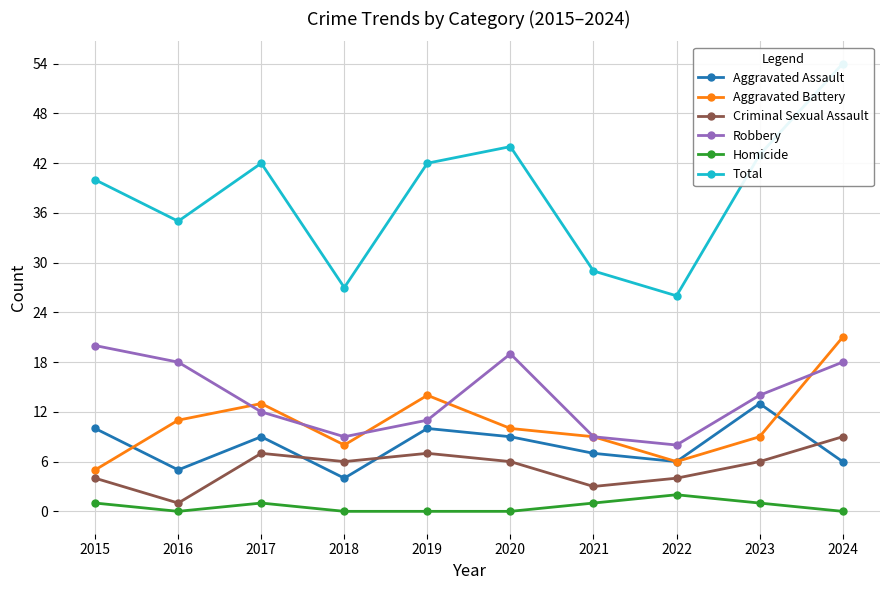

What is the value of the Homicide point at the 7th from the left?

1